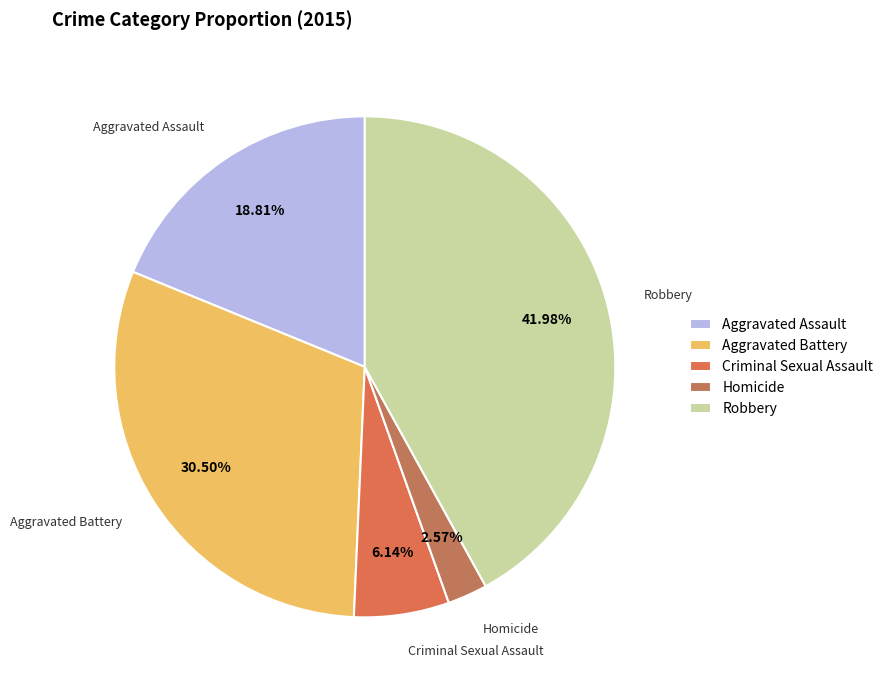

Which slice is the smallest?

Homicide